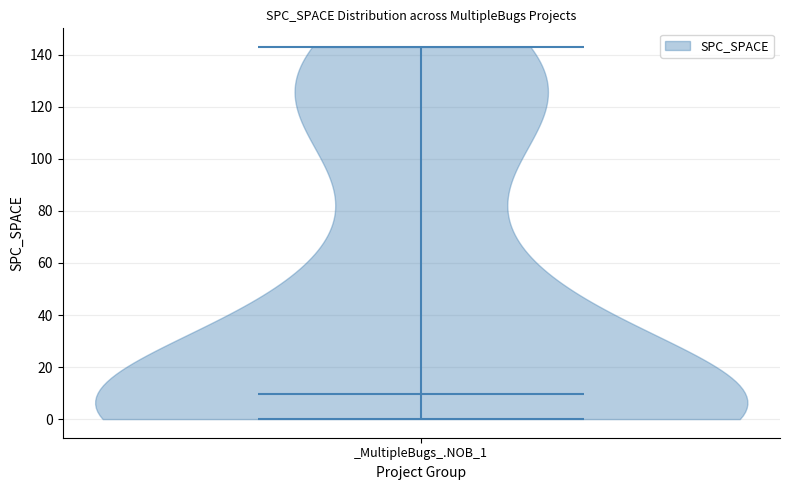

What is the lowest point the violin for _MultipleBugs_.NOB_1 reaches on the y-axis? The values are not printed on the chart, so give them approximately, as read against the axis.

0